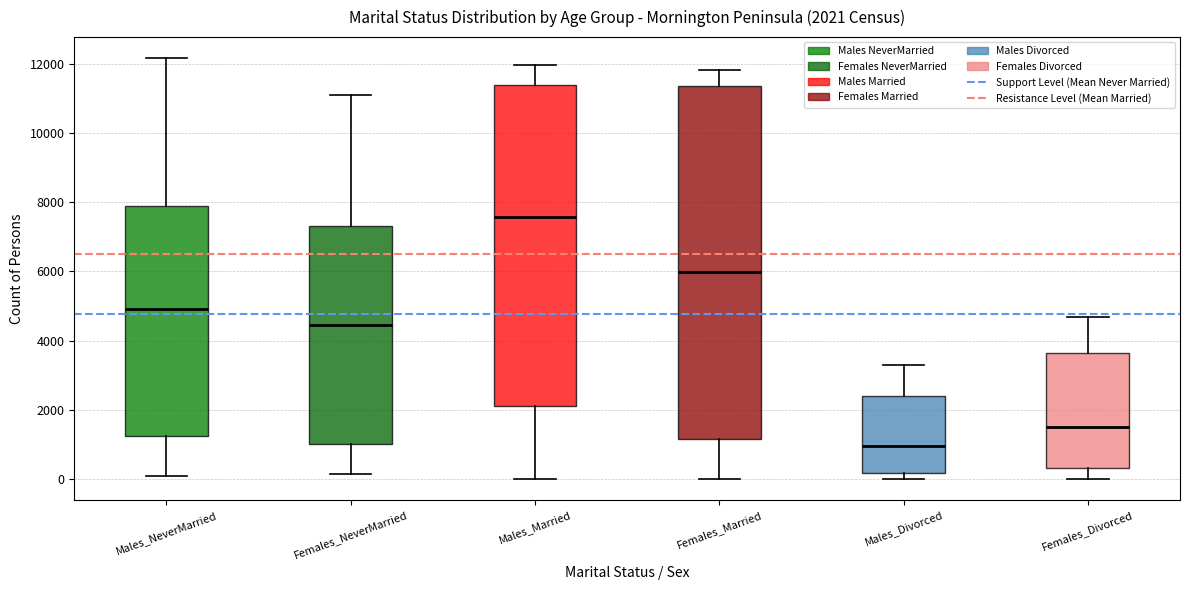

Which box is the tallest, from its lower edge to its upper edge?

Females_Married